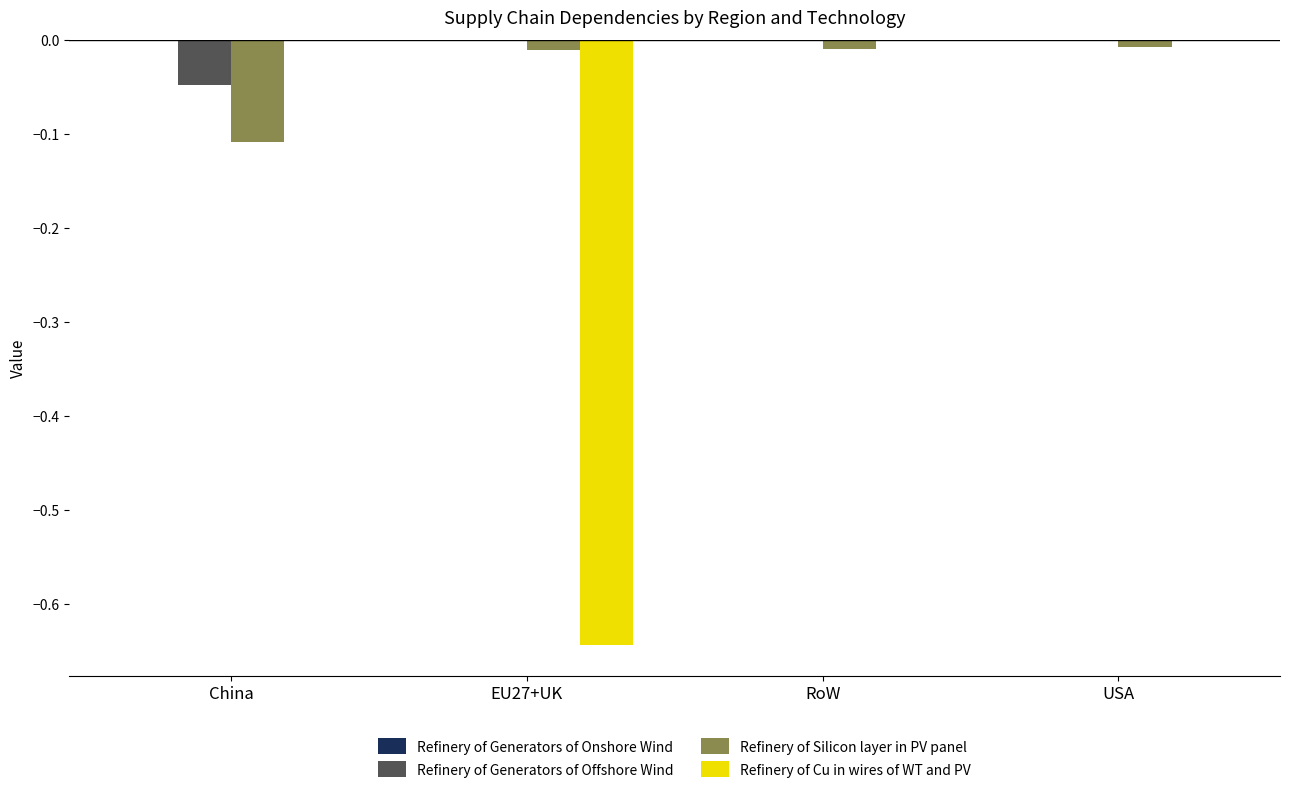

Between China and USA, which series saw the biggest shift?

Refinery of Silicon layer in PV panel